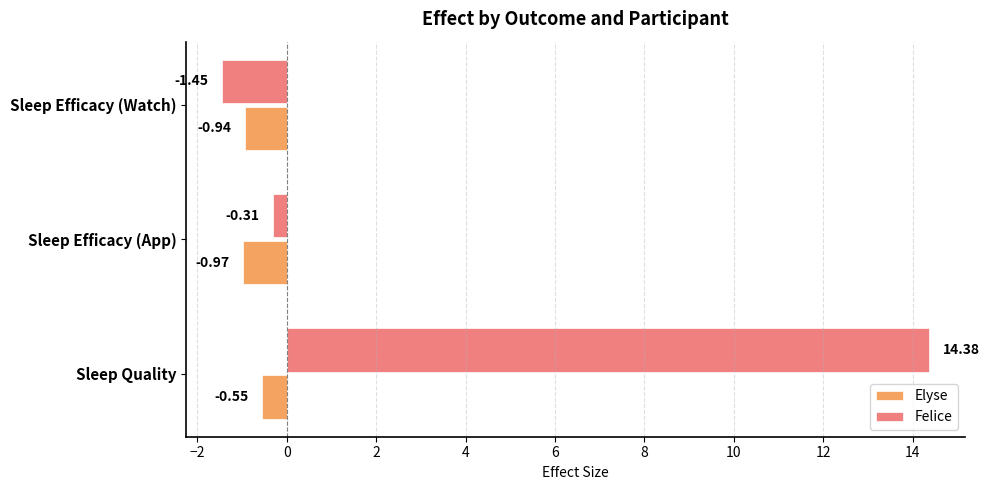

Is the value of Elyse at Sleep Efficacy (App) greater than the value of Felice at Sleep Quality?

No